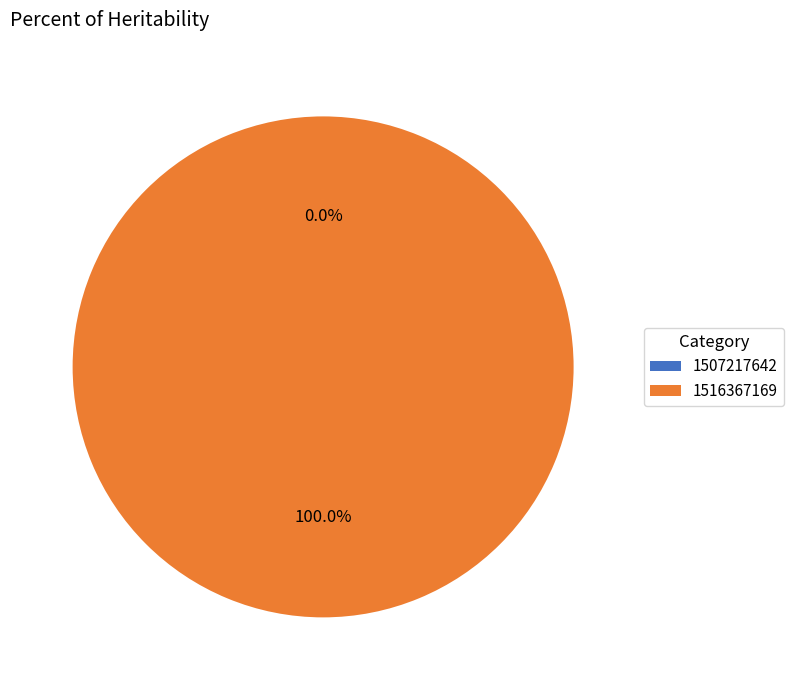

What percentage is the 1516367169 slice, to the nearest percent?

100%